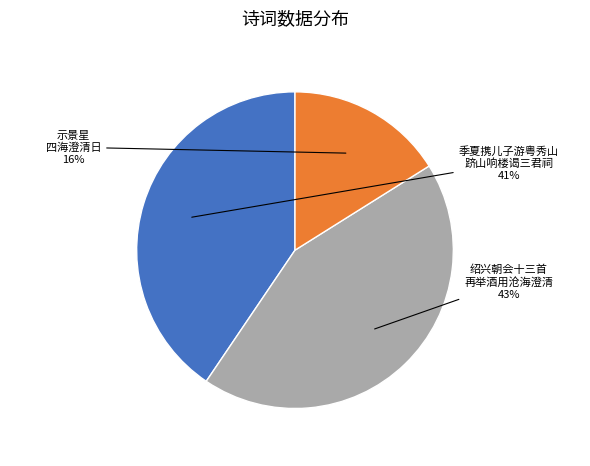

To the nearest percent, what is the difference between the largest and smallest slice percentages?

27%